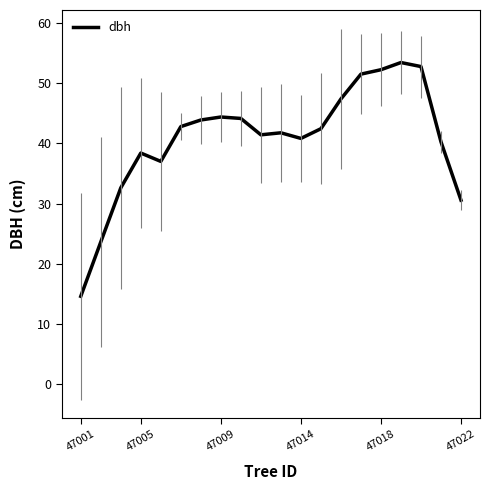

What is the difference between the maximum and minimum values?

38.9